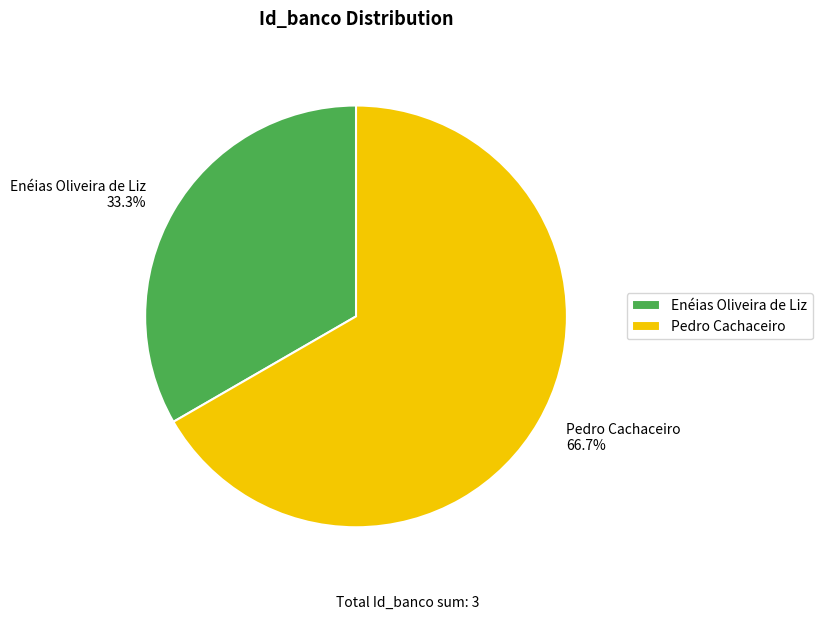

What is the ratio of the value at Enéias Oliveira de Liz to the value at Pedro Cachaceiro?

0.5